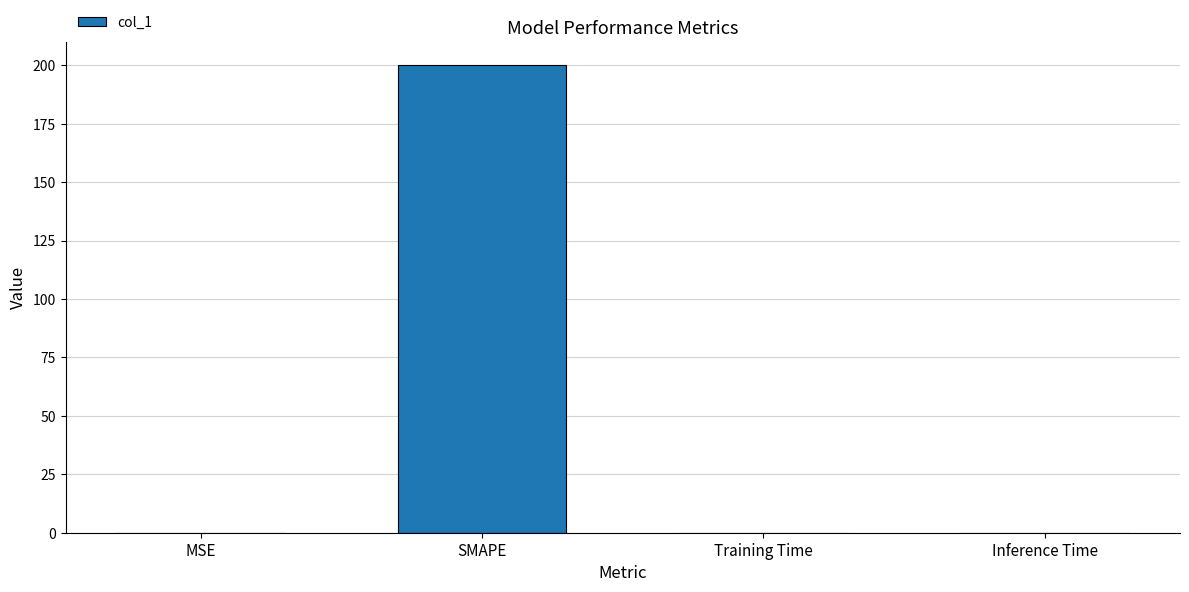

Which category has the highest value across all series?

SMAPE